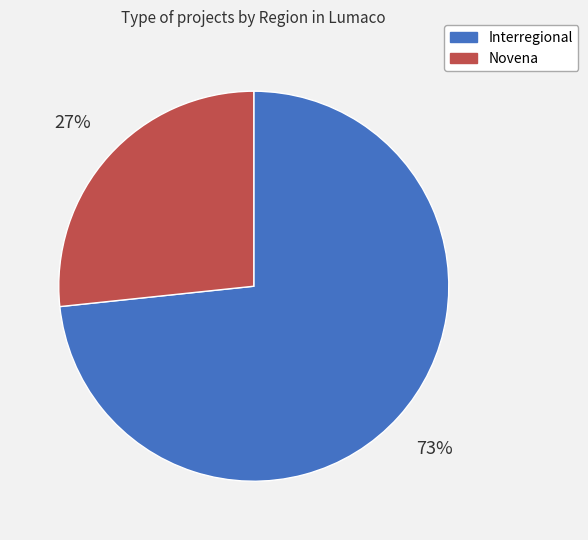

Do Interregional and Novena together represent more than half of the pie?

Yes